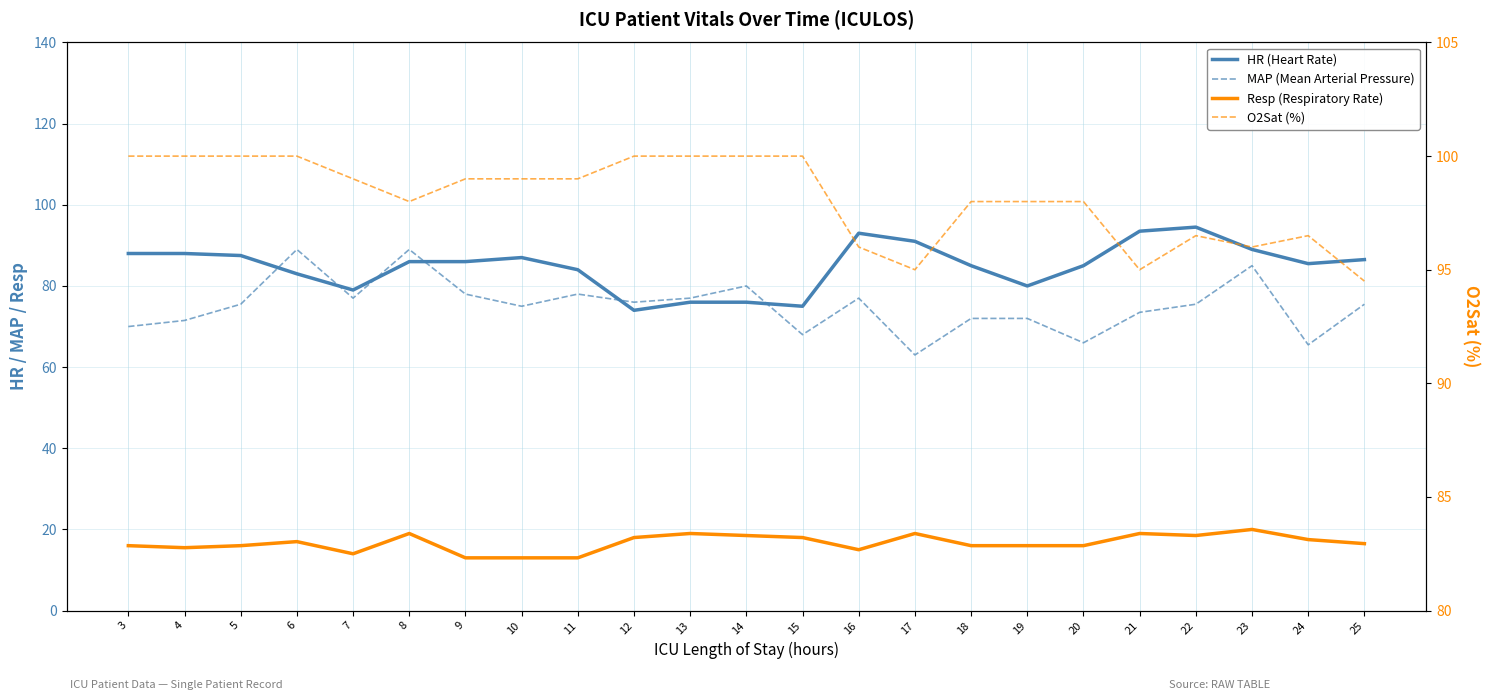

What is the value of the O2Sat (%) point at the 9th from the left?

99.0